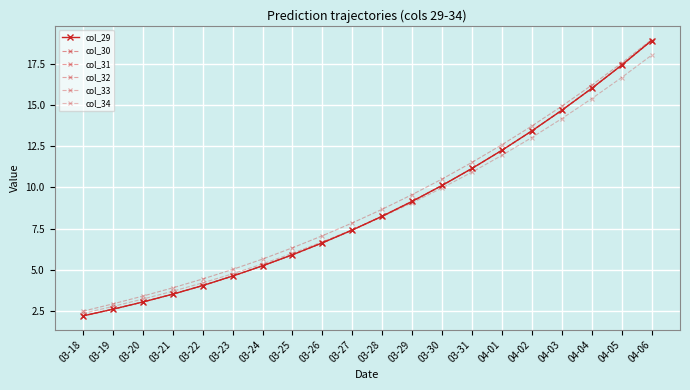

Is it true that col_29 equals 17.4 at 04-05?

True